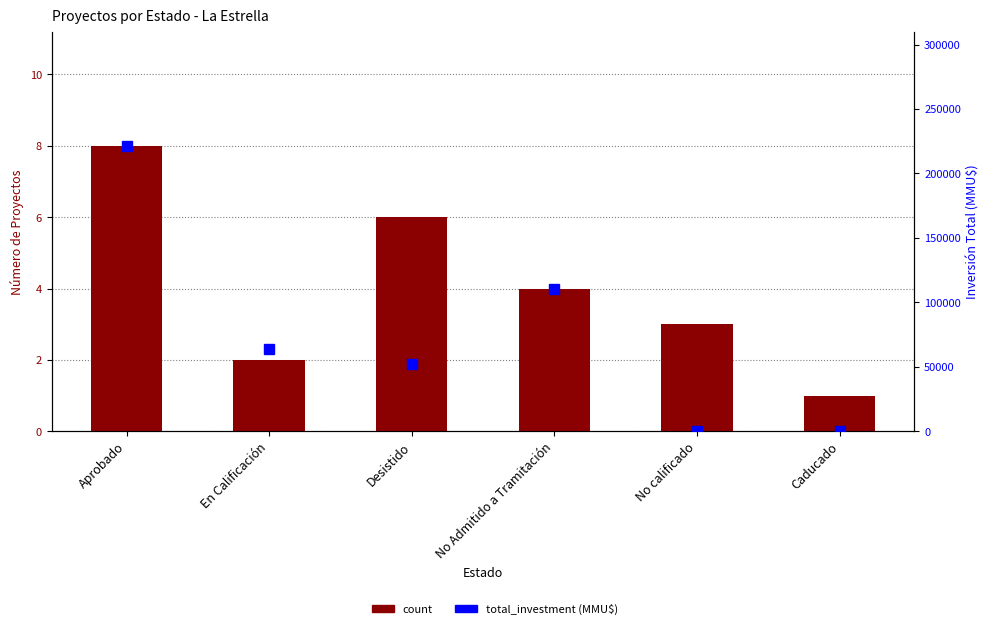

Rank the categories by count value from lowest to highest.

Caducado, En Calificación, No calificado, No Admitido a Tramitación, Desistido, Aprobado